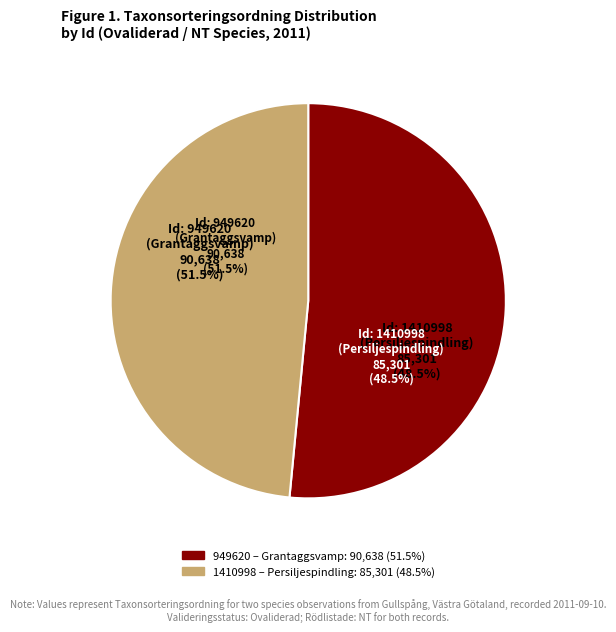

To the nearest percent, what portion does 1410998 represent?

48%